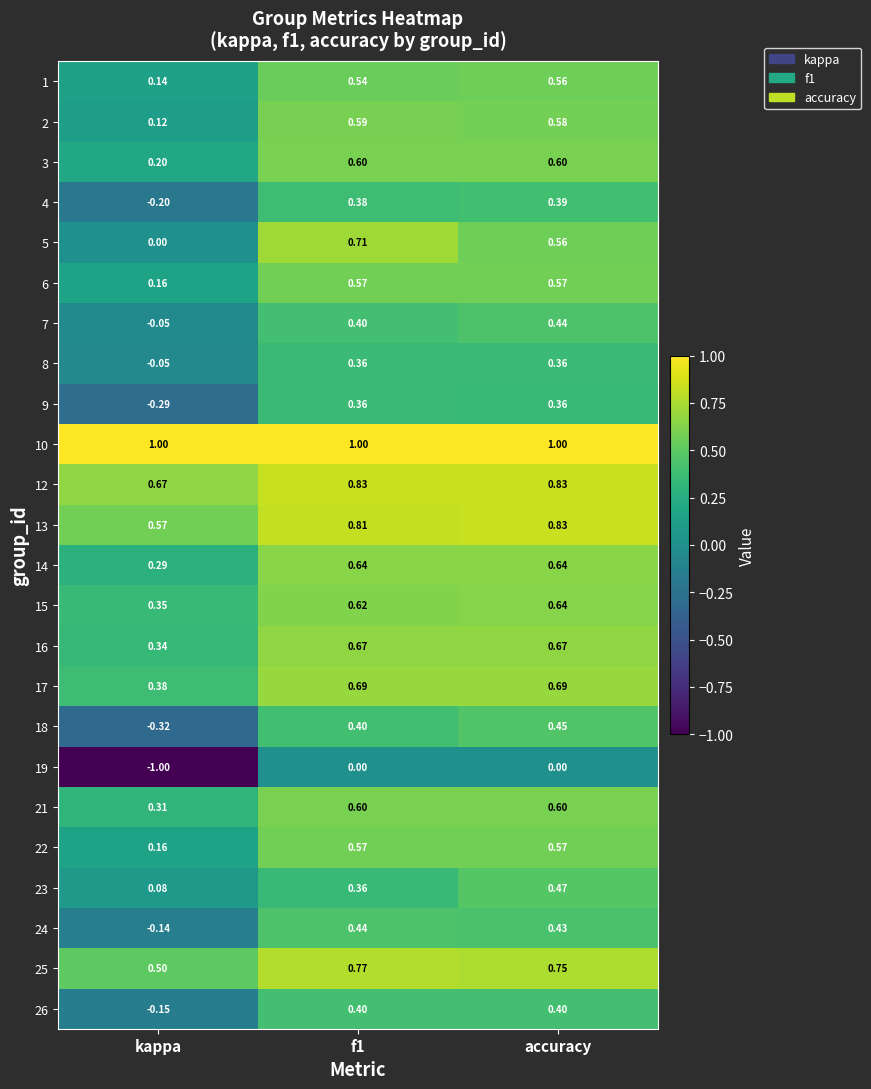

Which label corresponds to the smallest value in the chart?

kappa